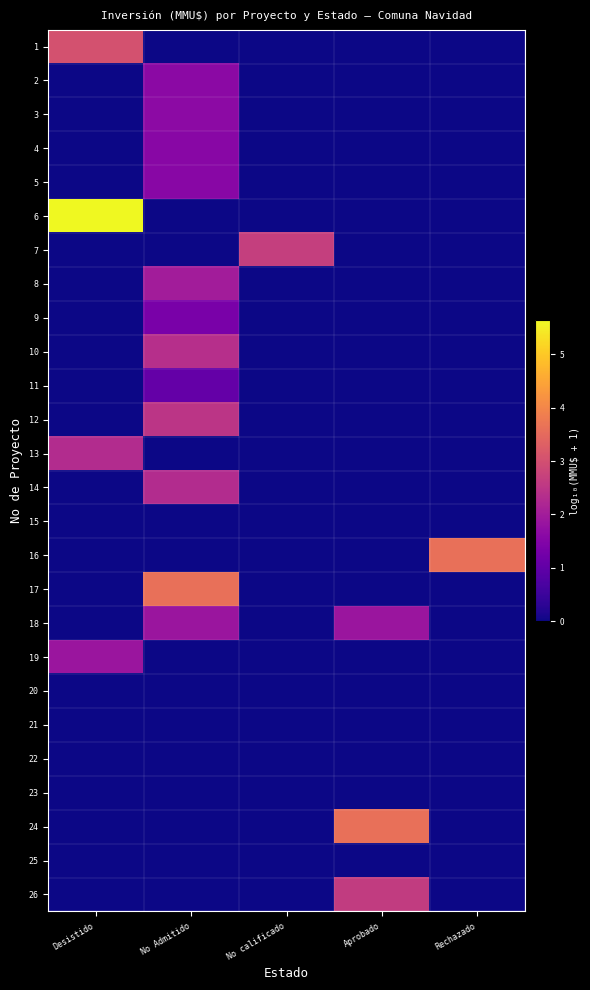

Which has a higher value, No Admitido or Aprobado?

No Admitido